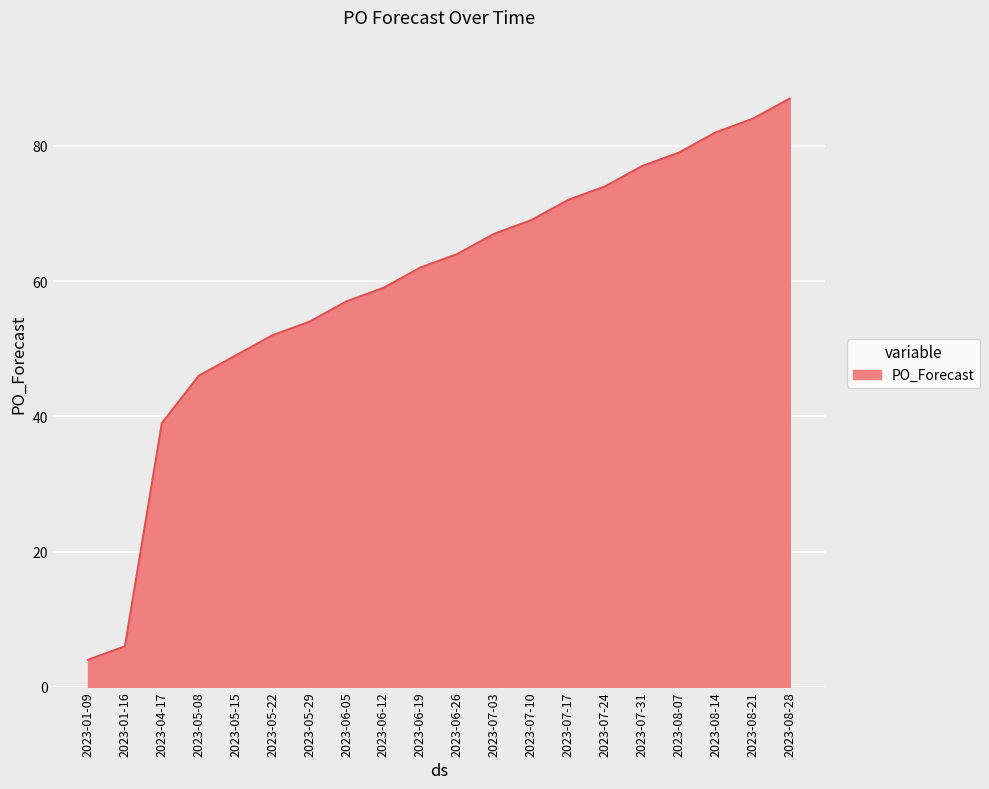

Rank the categories by value from highest to lowest.

2023-08-28, 2023-08-21, 2023-08-14, 2023-08-07, 2023-07-31, 2023-07-24, 2023-07-17, 2023-07-10, 2023-07-03, 2023-06-26, 2023-06-19, 2023-06-12, 2023-06-05, 2023-05-29, 2023-05-22, 2023-05-15, 2023-05-08, 2023-04-17, 2023-01-16, 2023-01-09